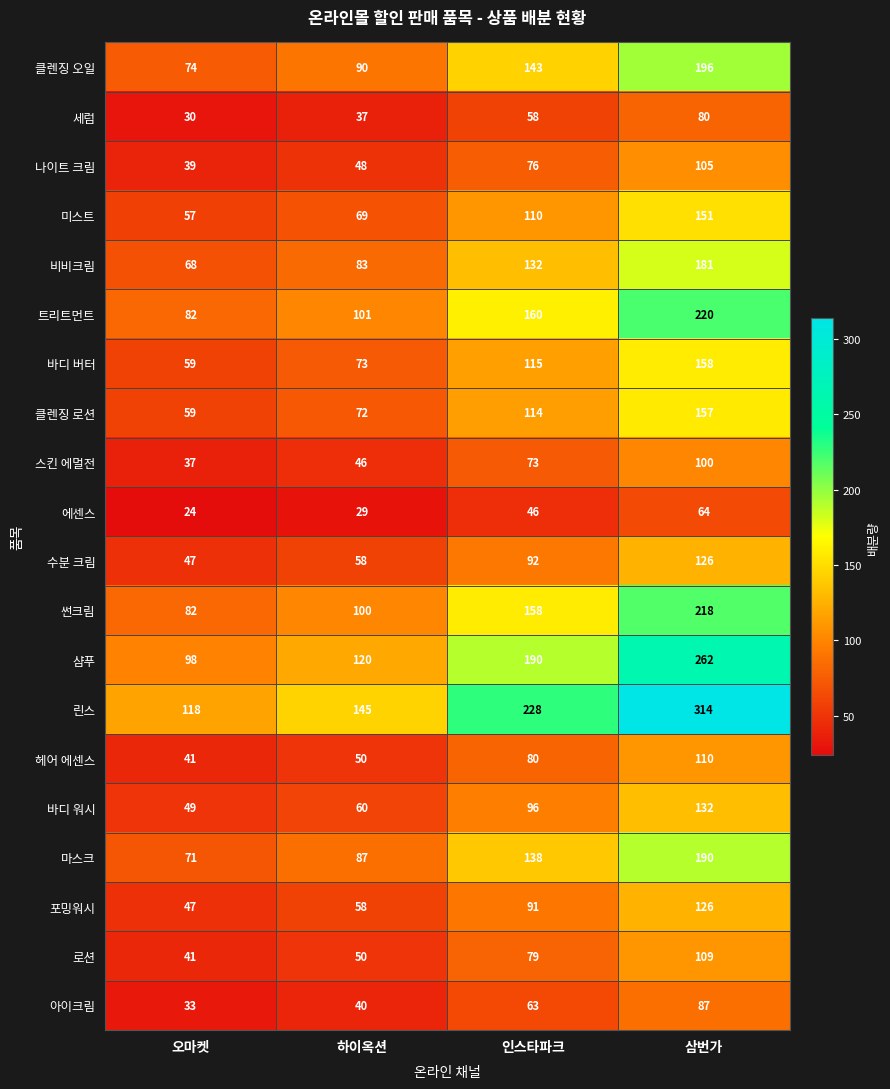

Rank the categories by 샴푸 value from highest to lowest.

삼번가, 인스타파크, 하이옥션, 오마켓